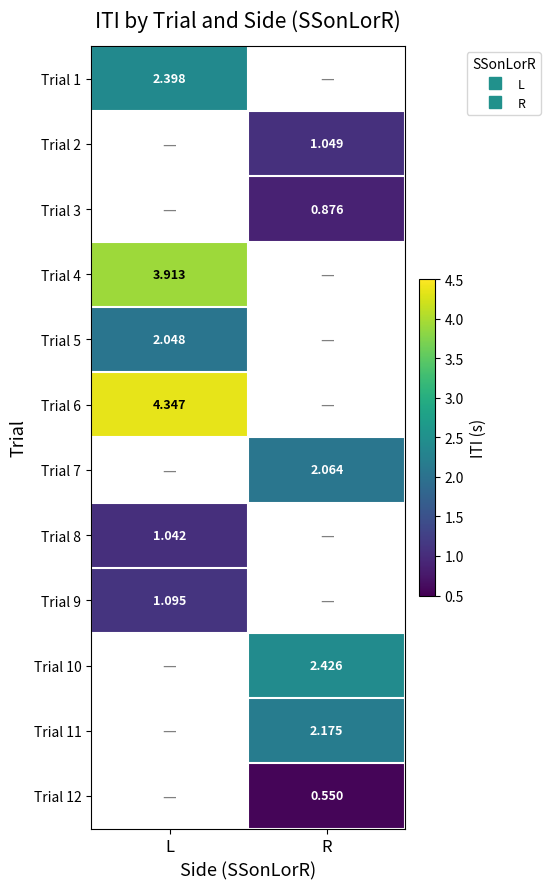

How many categories are shown in the chart?

2